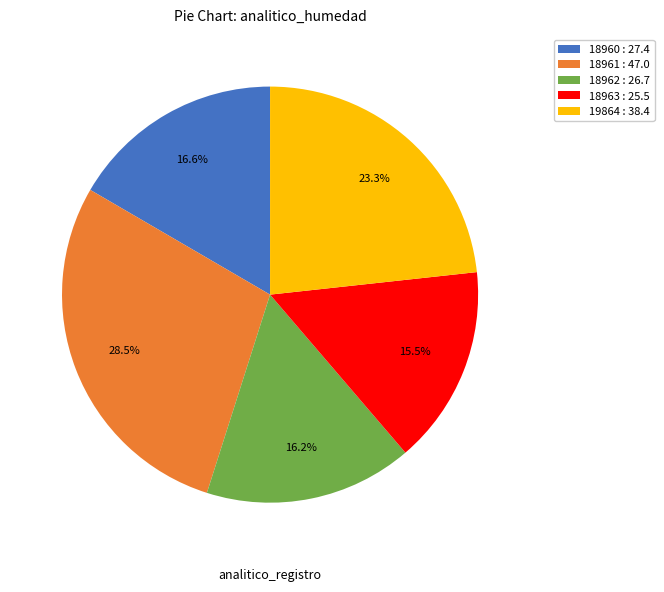

What percentage do 18961 and 18962 together represent?

44.7%